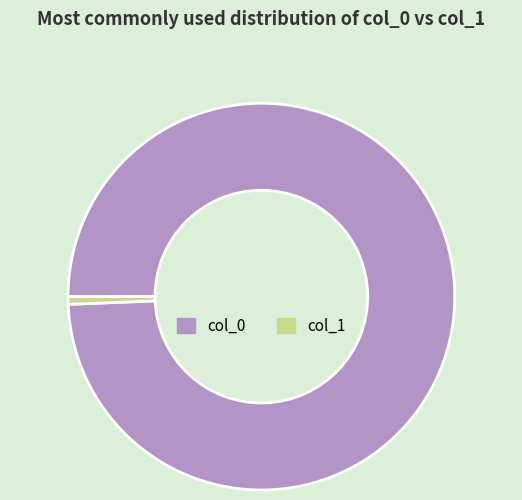

Approximately how many times larger is the value at col_0 compared to col_1?

156.0